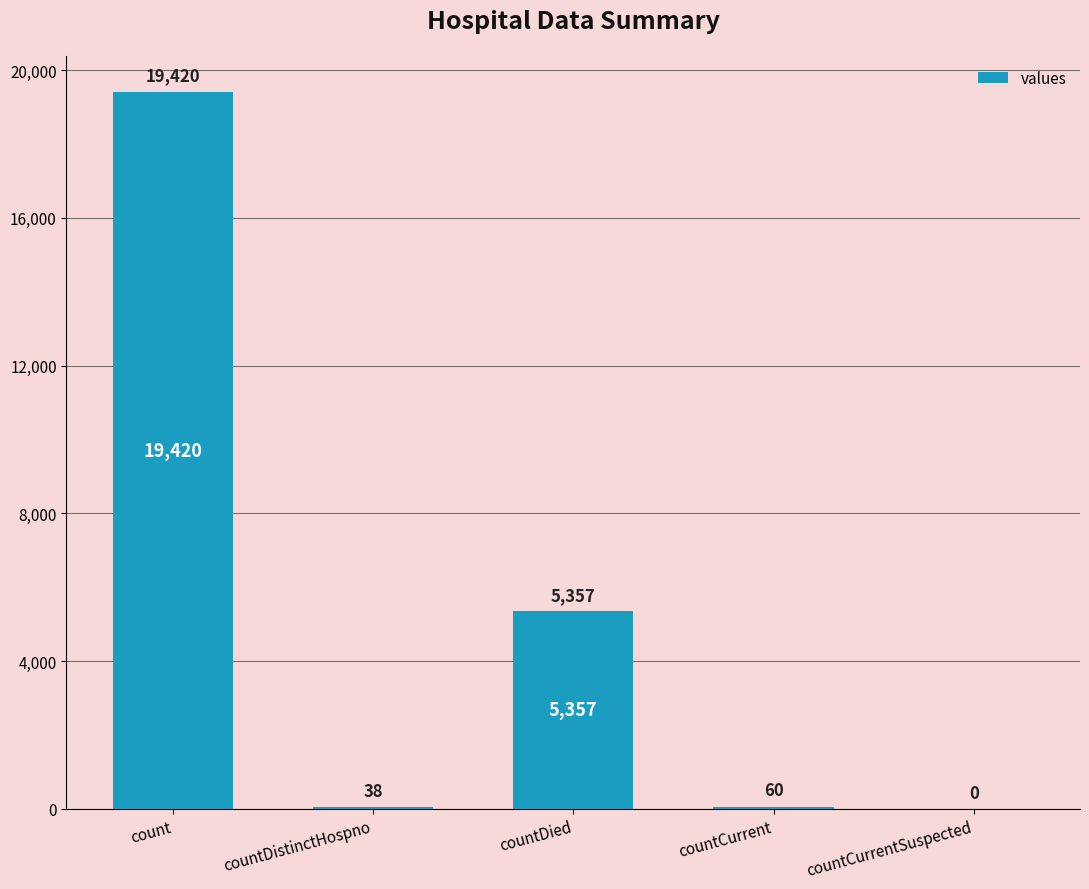

What is the sum of the values at count and countCurrentSuspected?

19420